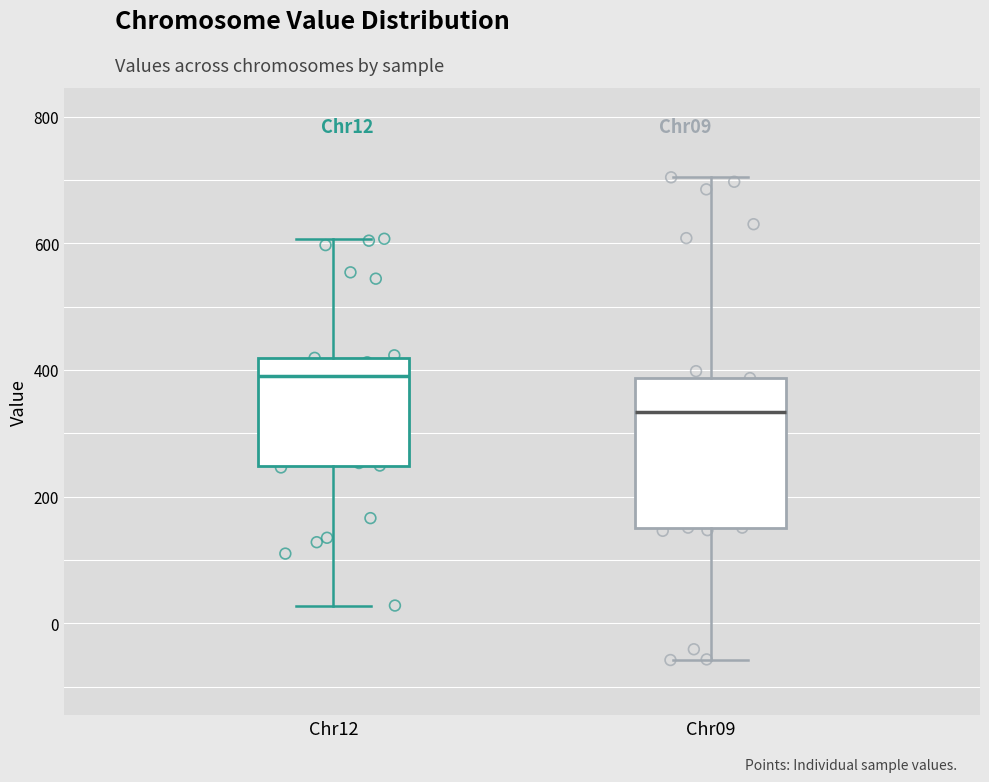

Reading left to right, transcribe this box plot: for each box, give where its median line is, the range the box spans, and where its two whiskers end, as read against the y-axis. The values are not printed on the chart, so give them approximately, as read against the axis.

Chr12: median 400, box 240 to 420, whiskers 20 to 600
Chr09: median 340, box 160 to 380, whiskers -60 to 700